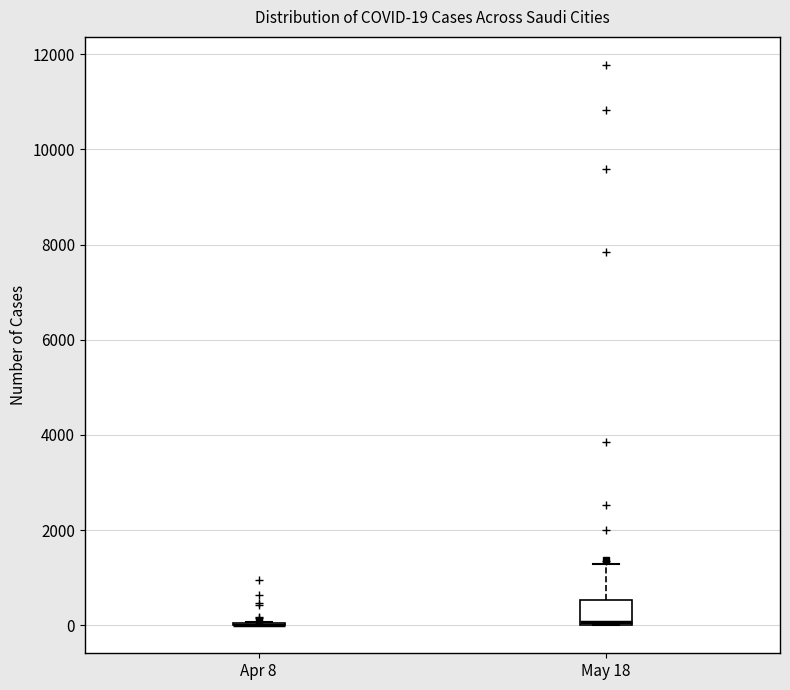

Which box is the tallest, from its lower edge to its upper edge?

May 18